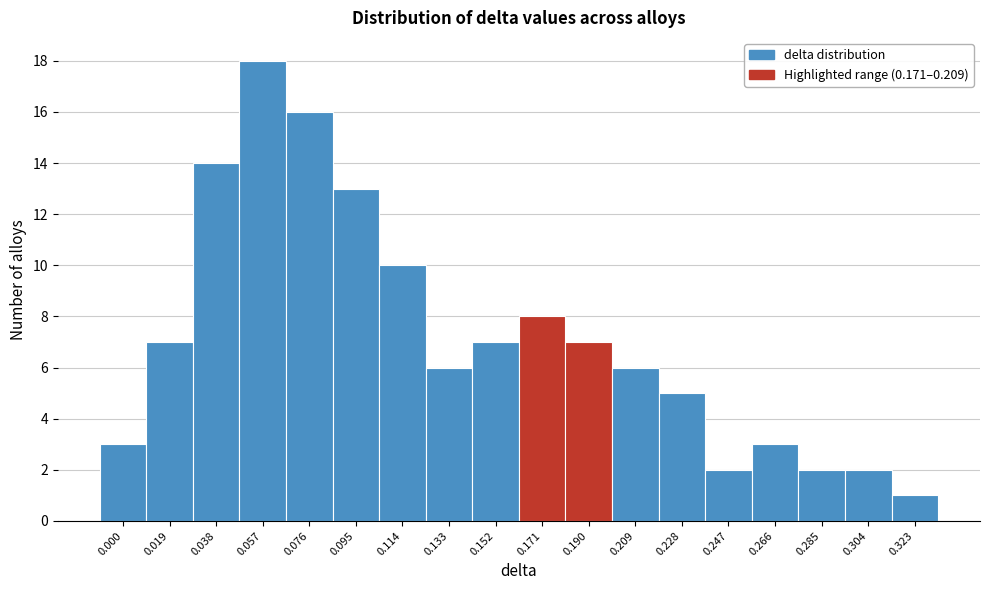

Reading left to right, extract all data points from this chart.

3	7	14	18	16	13	10	6	7	8	7	6	5	2	3	2	2	1